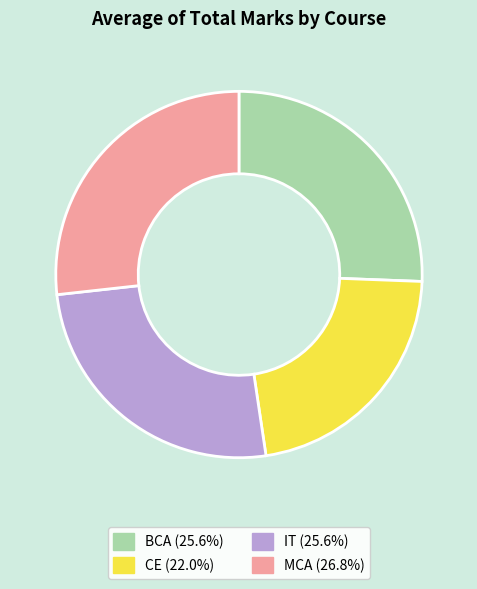

Does BCA (25.6%) represent more than half of the total?

No